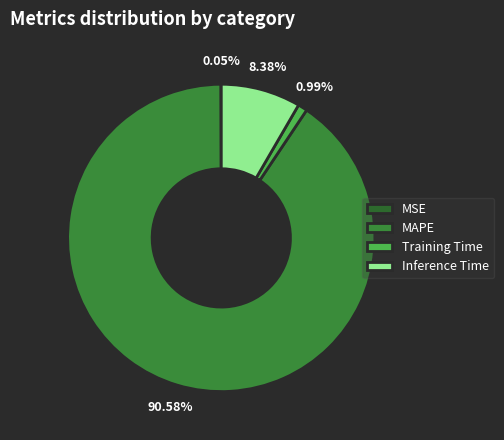

Do MAPE and Inference Time together represent more than half of the pie?

Yes